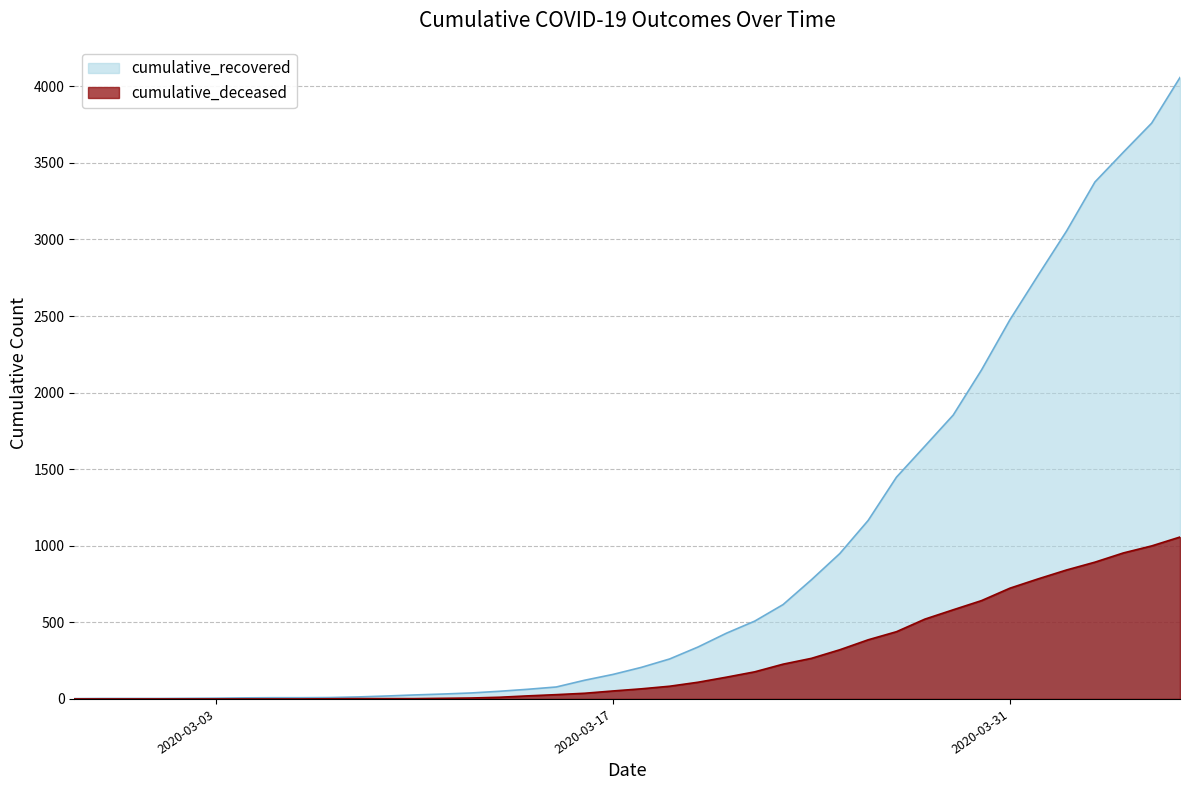

What position from the left is 2020-03-17?

20